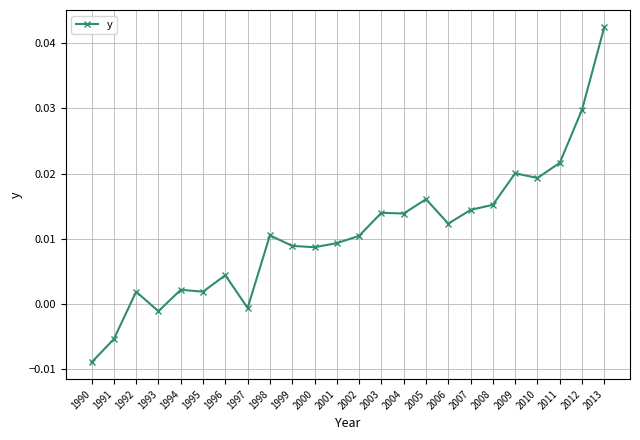

True or false: the data has more than 1 interior local peaks.

True